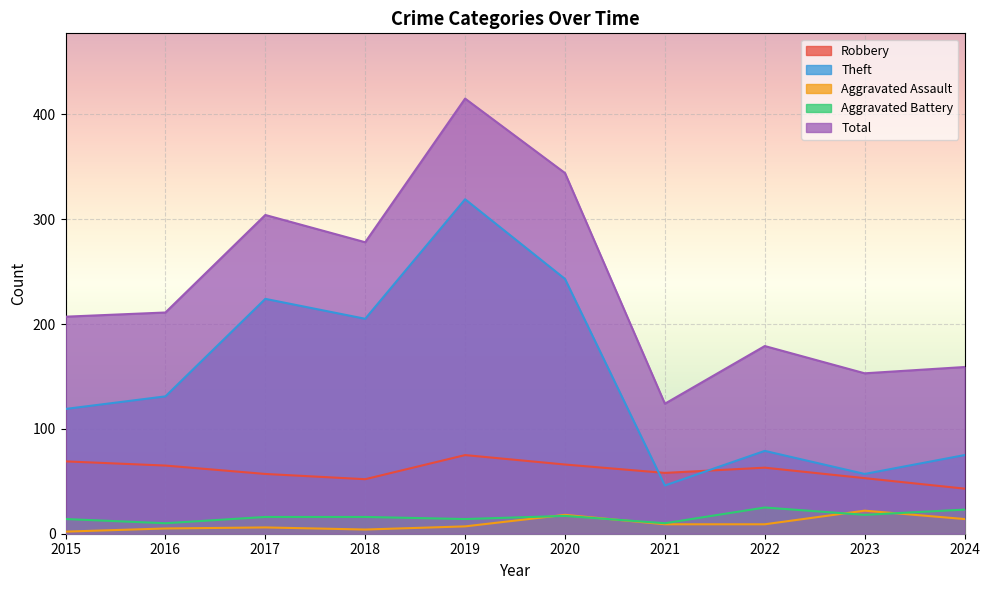

What is the average value of the Aggravated Battery series?

16